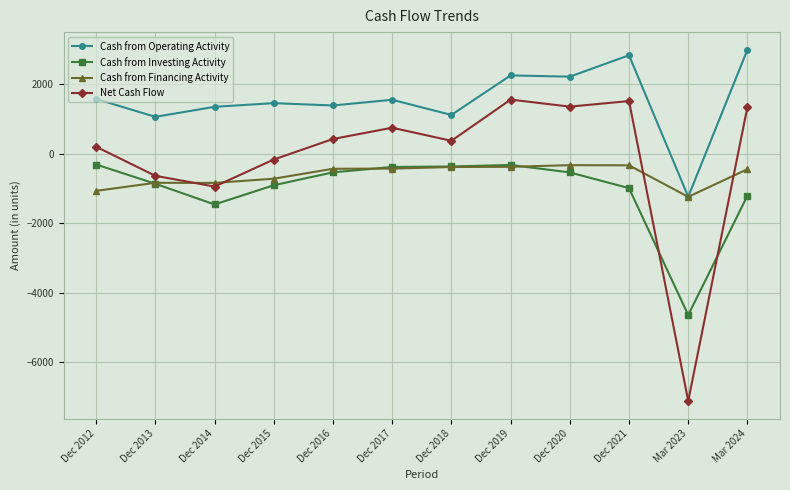

True or false: Net Cash Flow has more than 1 points higher than both neighbors.

True